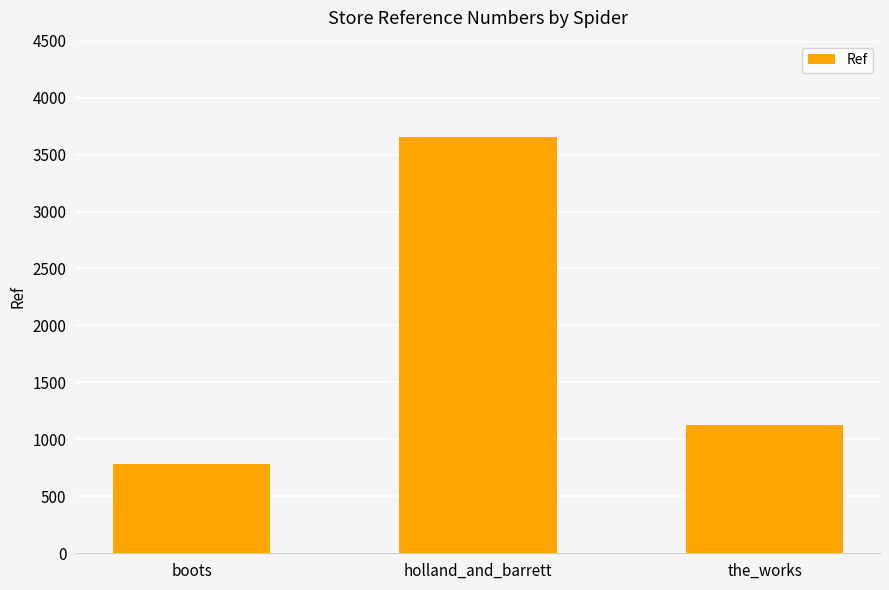

True or false: the data shows 786 at boots.

True